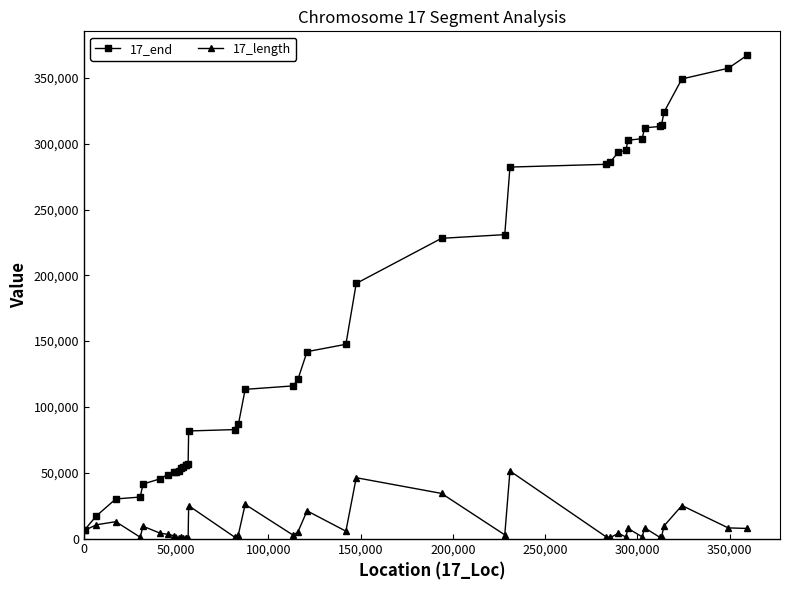

True or false: 17_length has more than 1 interior local peaks.

True